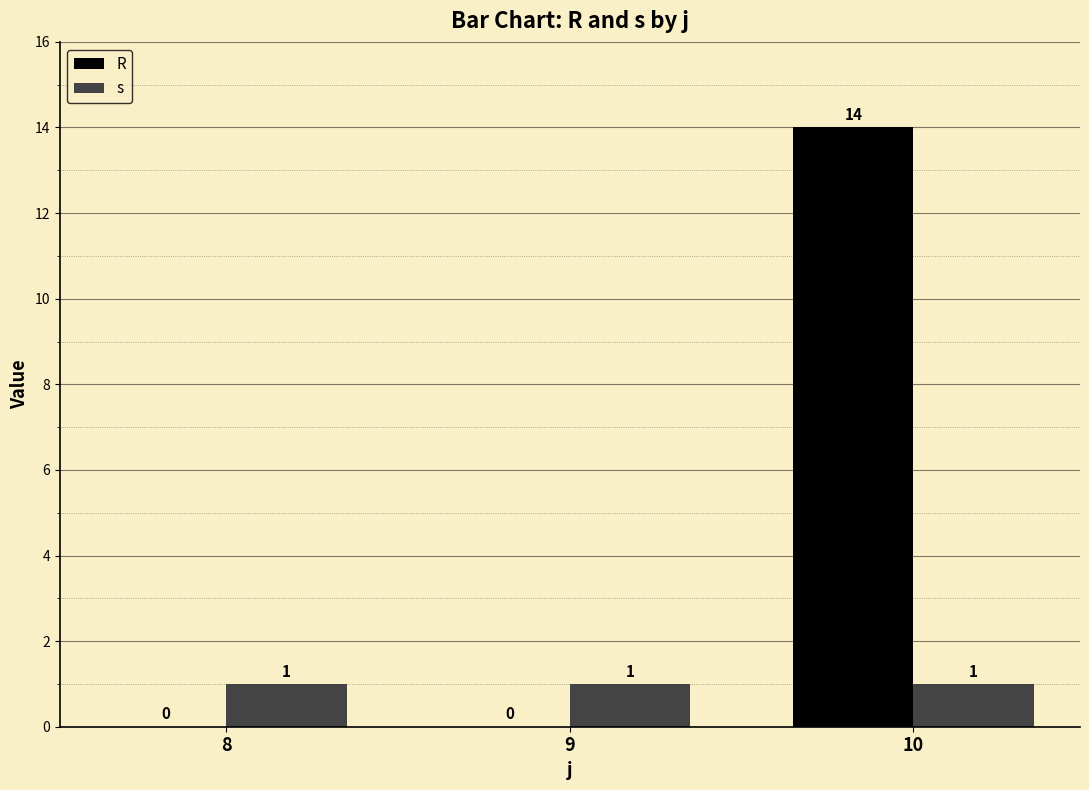

How many groups of bars are there?

3